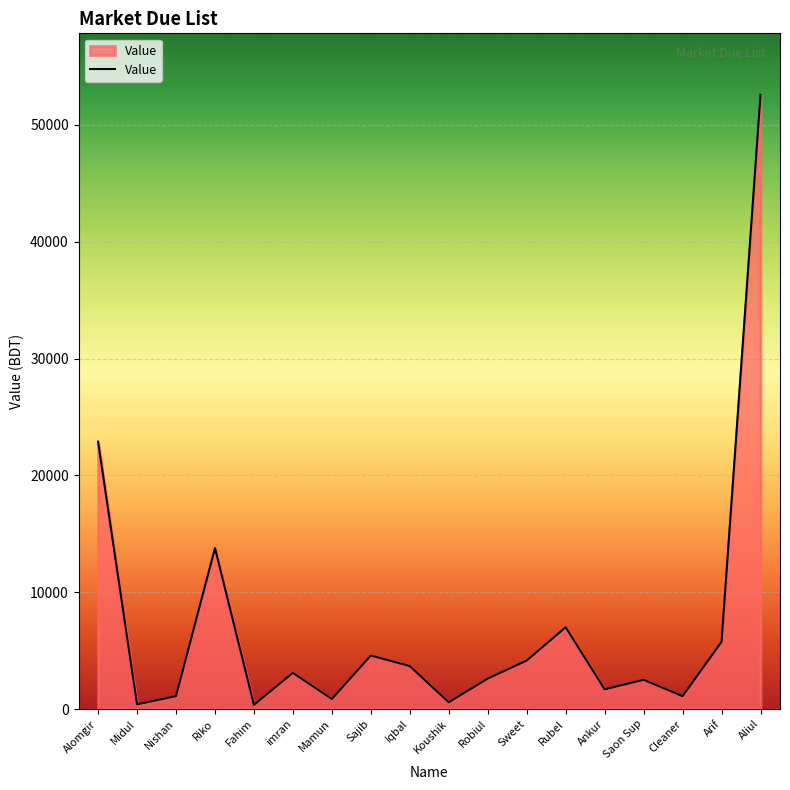

Which has a higher value, Fahim or Rubel?

Rubel